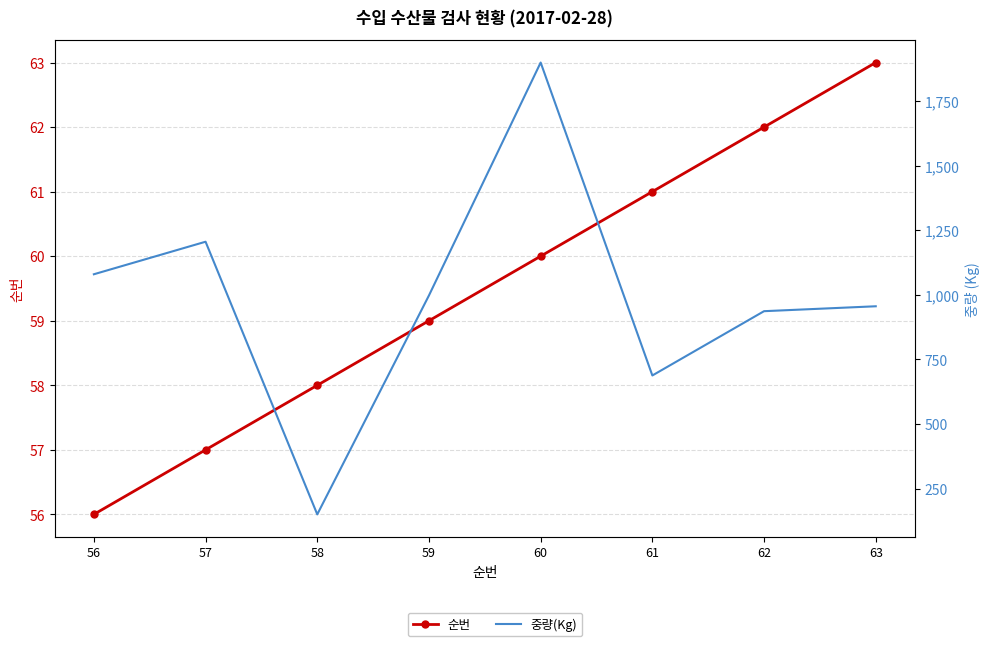

How many categories are shown in the chart?

8